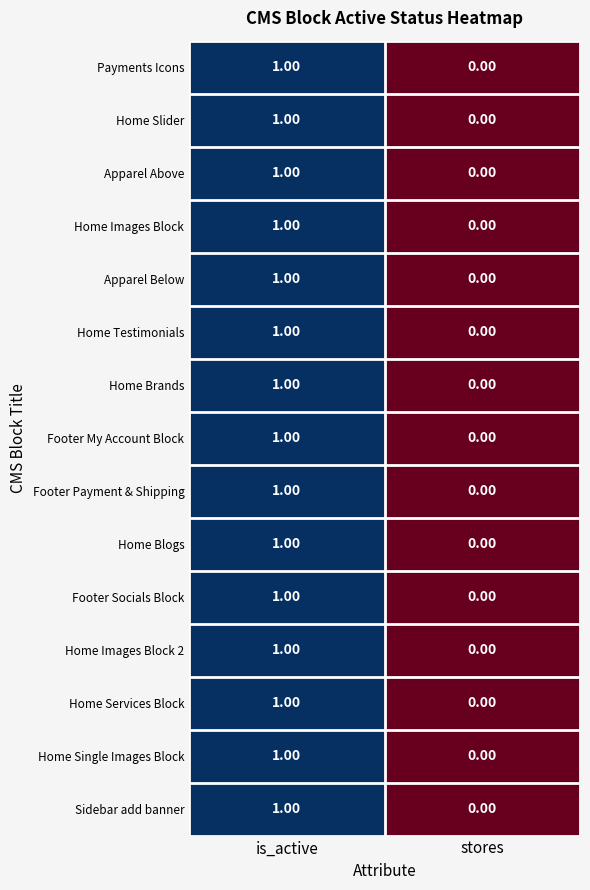

List the labels in order of Home Services Block value, largest first.

is_active, stores